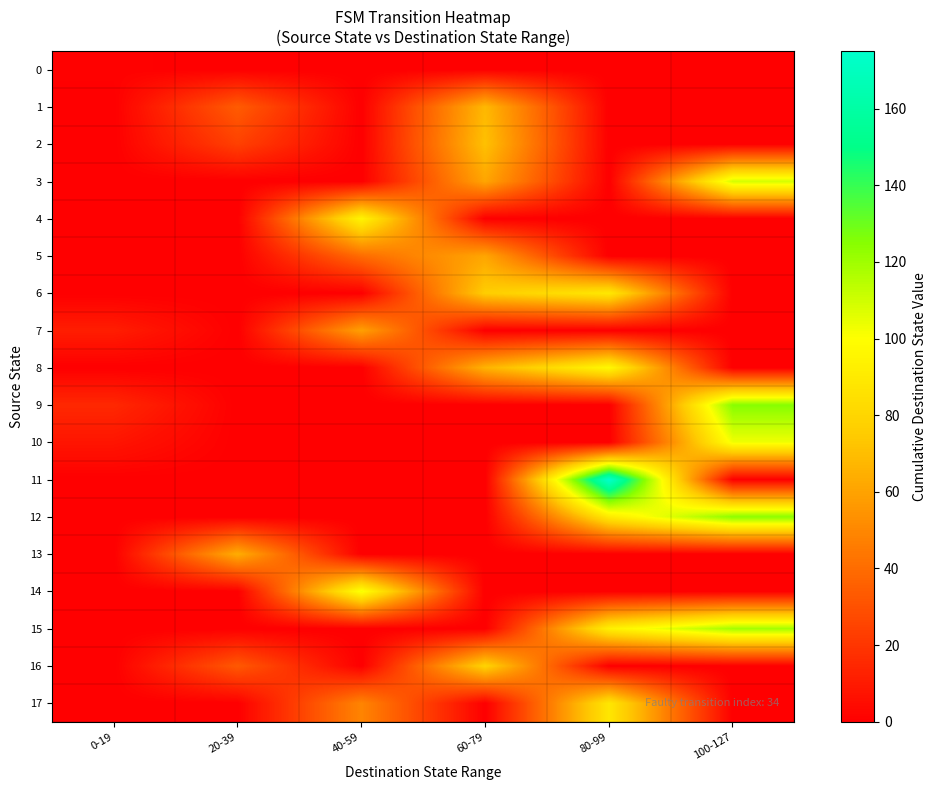

Between 40-59 and 100-127, which series saw the biggest shift?

9